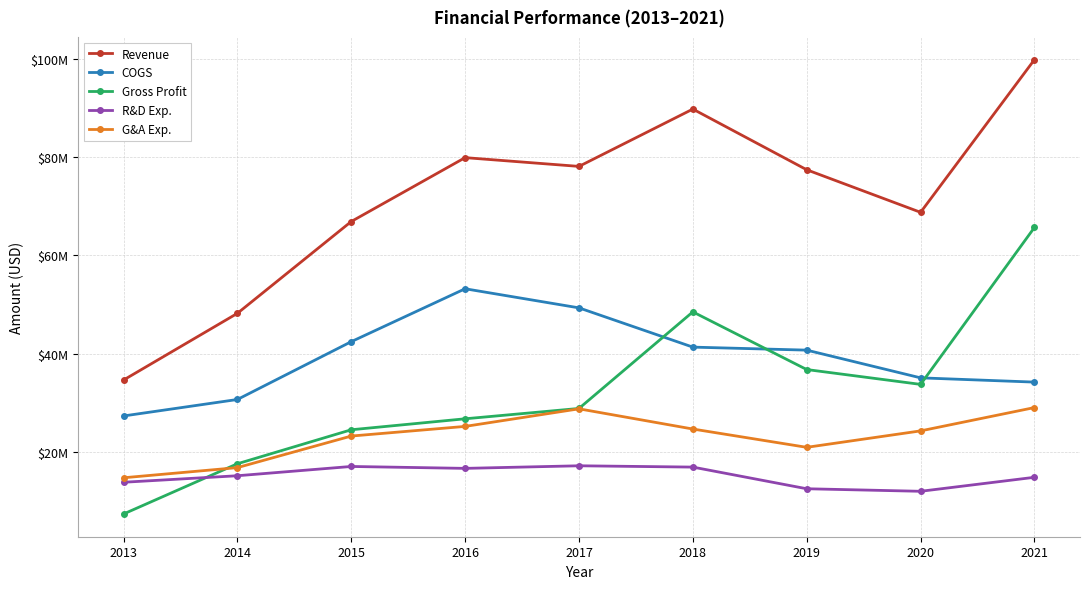

What is the minimum value shown in the chart?

7314000